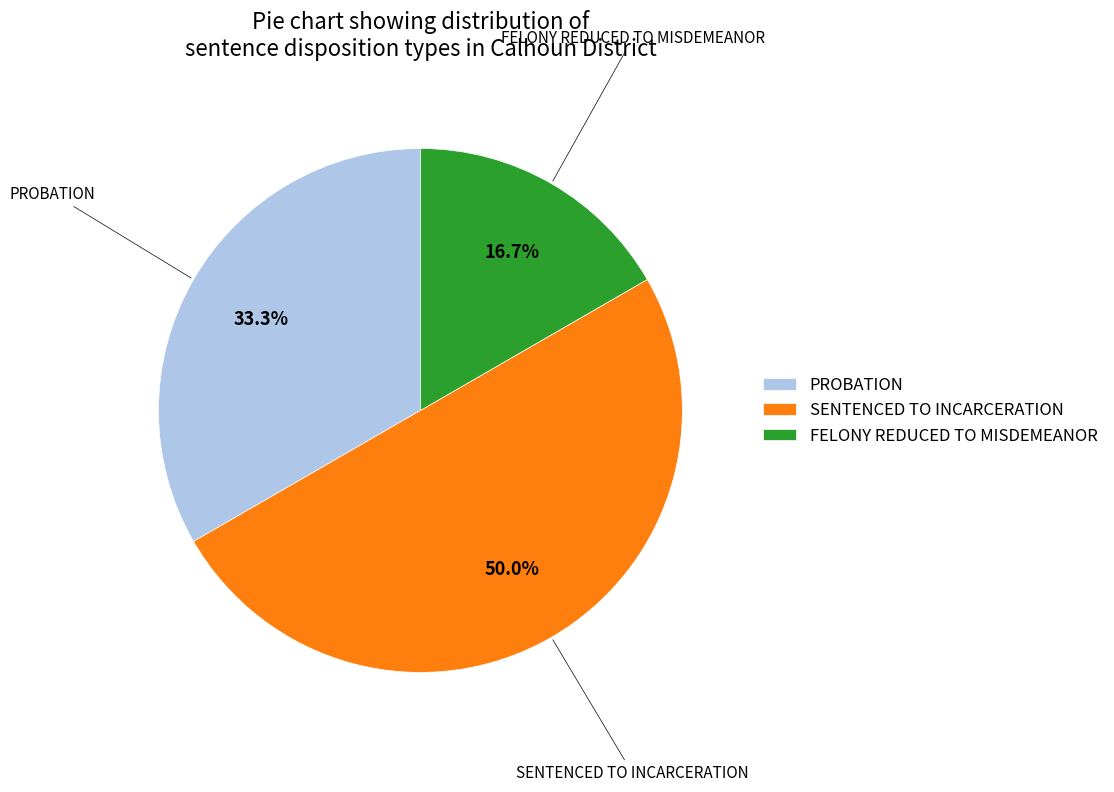

To the nearest percent, what is the difference between the largest and smallest slice percentages?

33%